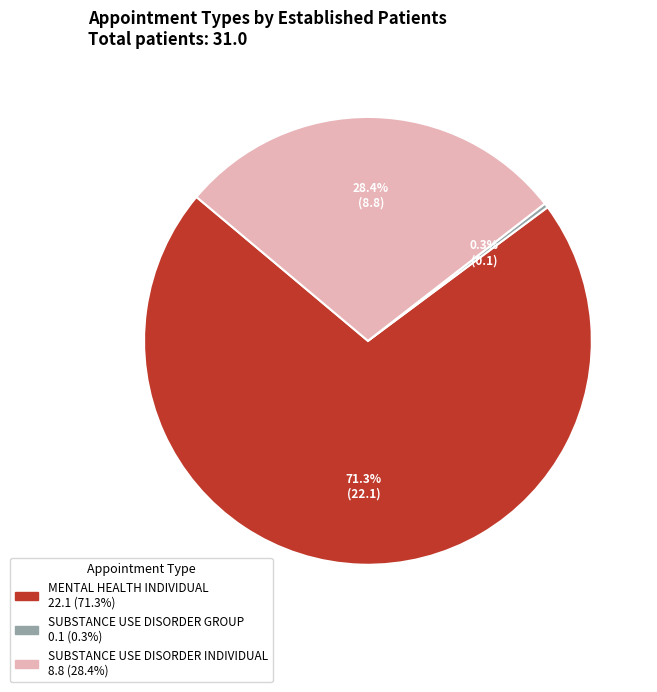

To the nearest percent, what percentage of the pie is SUBSTANCE USE DISORDER INDIVIDUAL?

28%